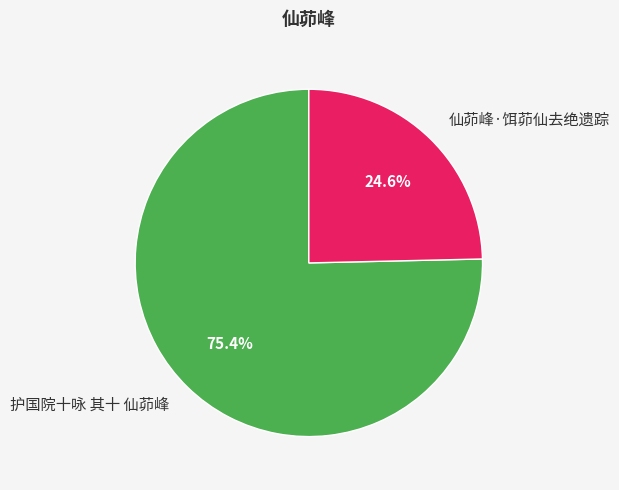

What is the largest slice in the pie chart?

护国院十咏 其十 仙茆峰